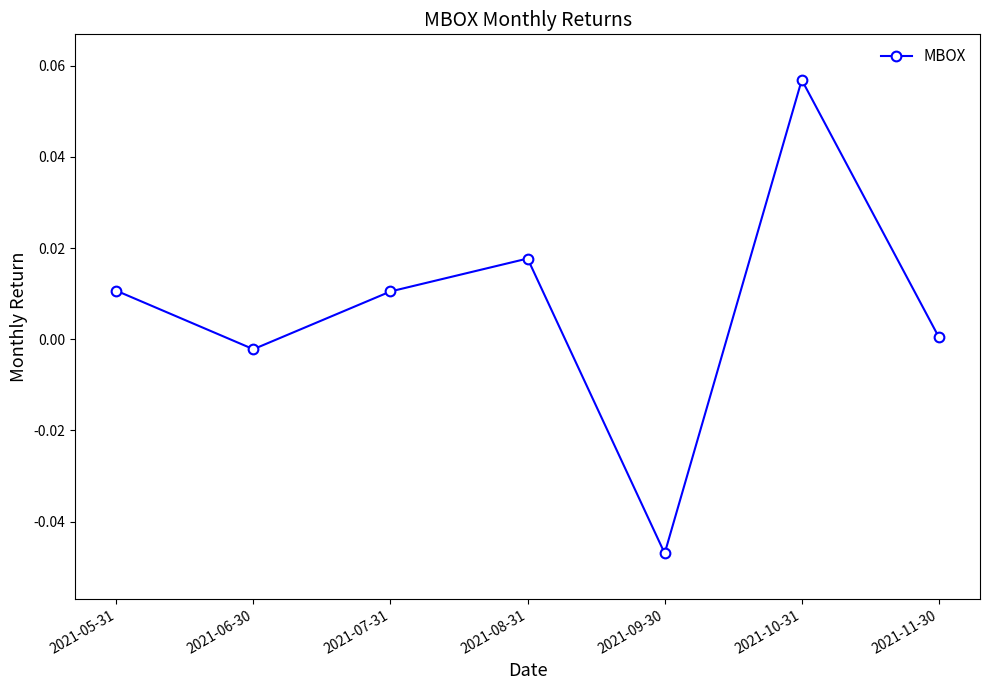

Is it true that the value at 2021-08-31 is 0.0?

True